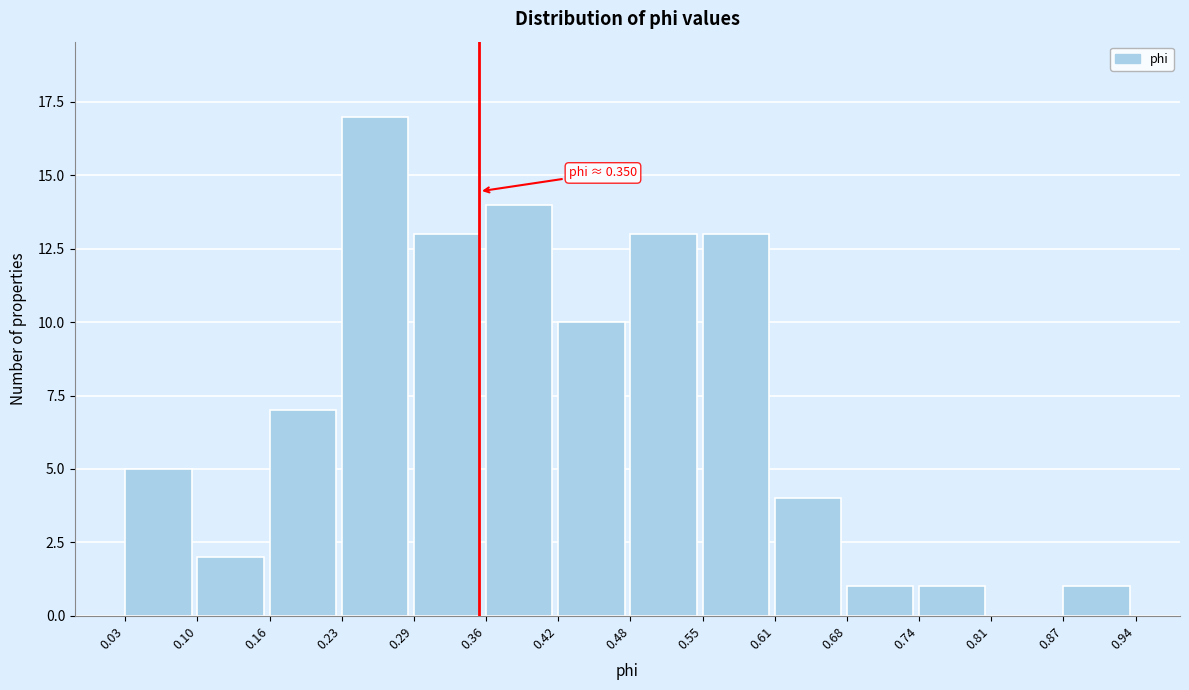

Which range on the x-axis has the tallest bar?

0.23 to 0.29